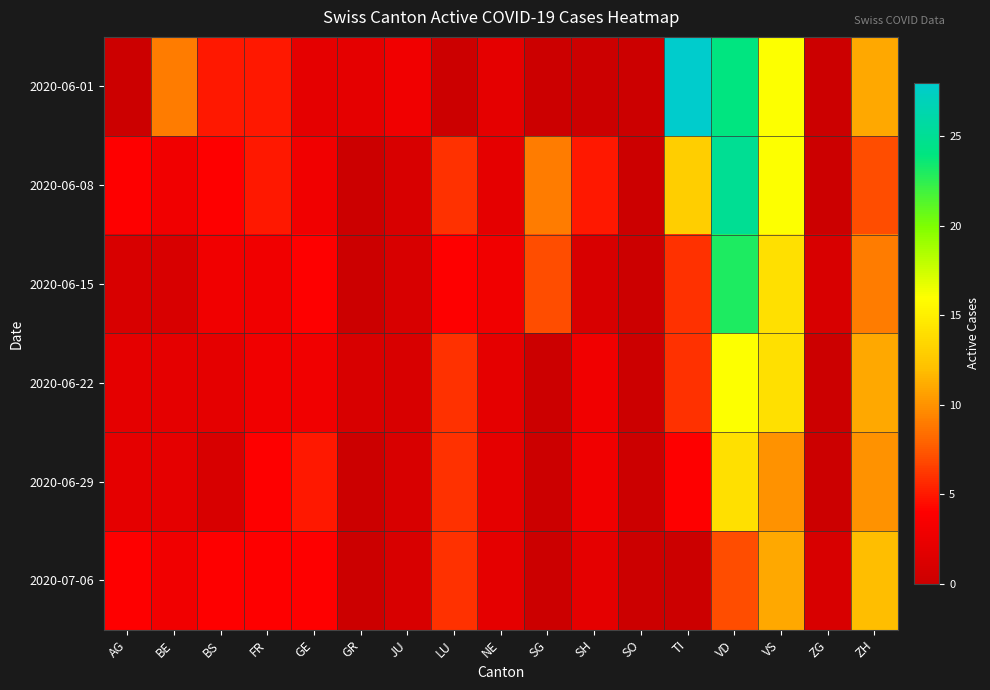

Which series has the largest range (max minus min)?

2020-06-01